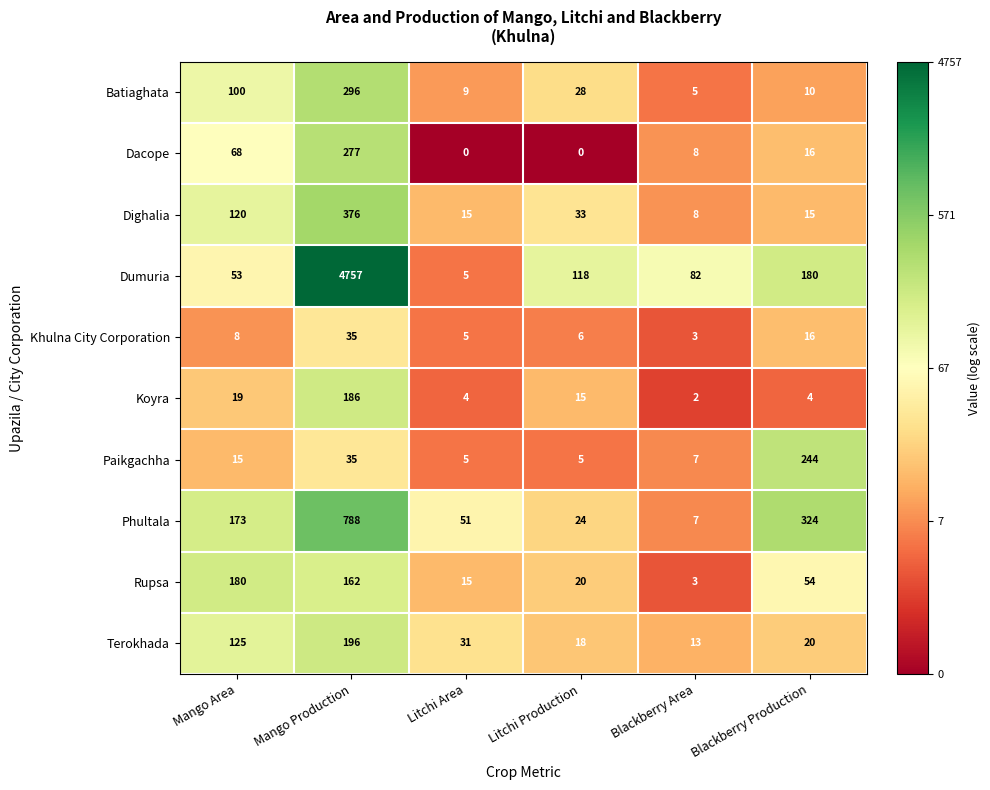

Where is Paikgachha nearest to the value 124?

Mango Production